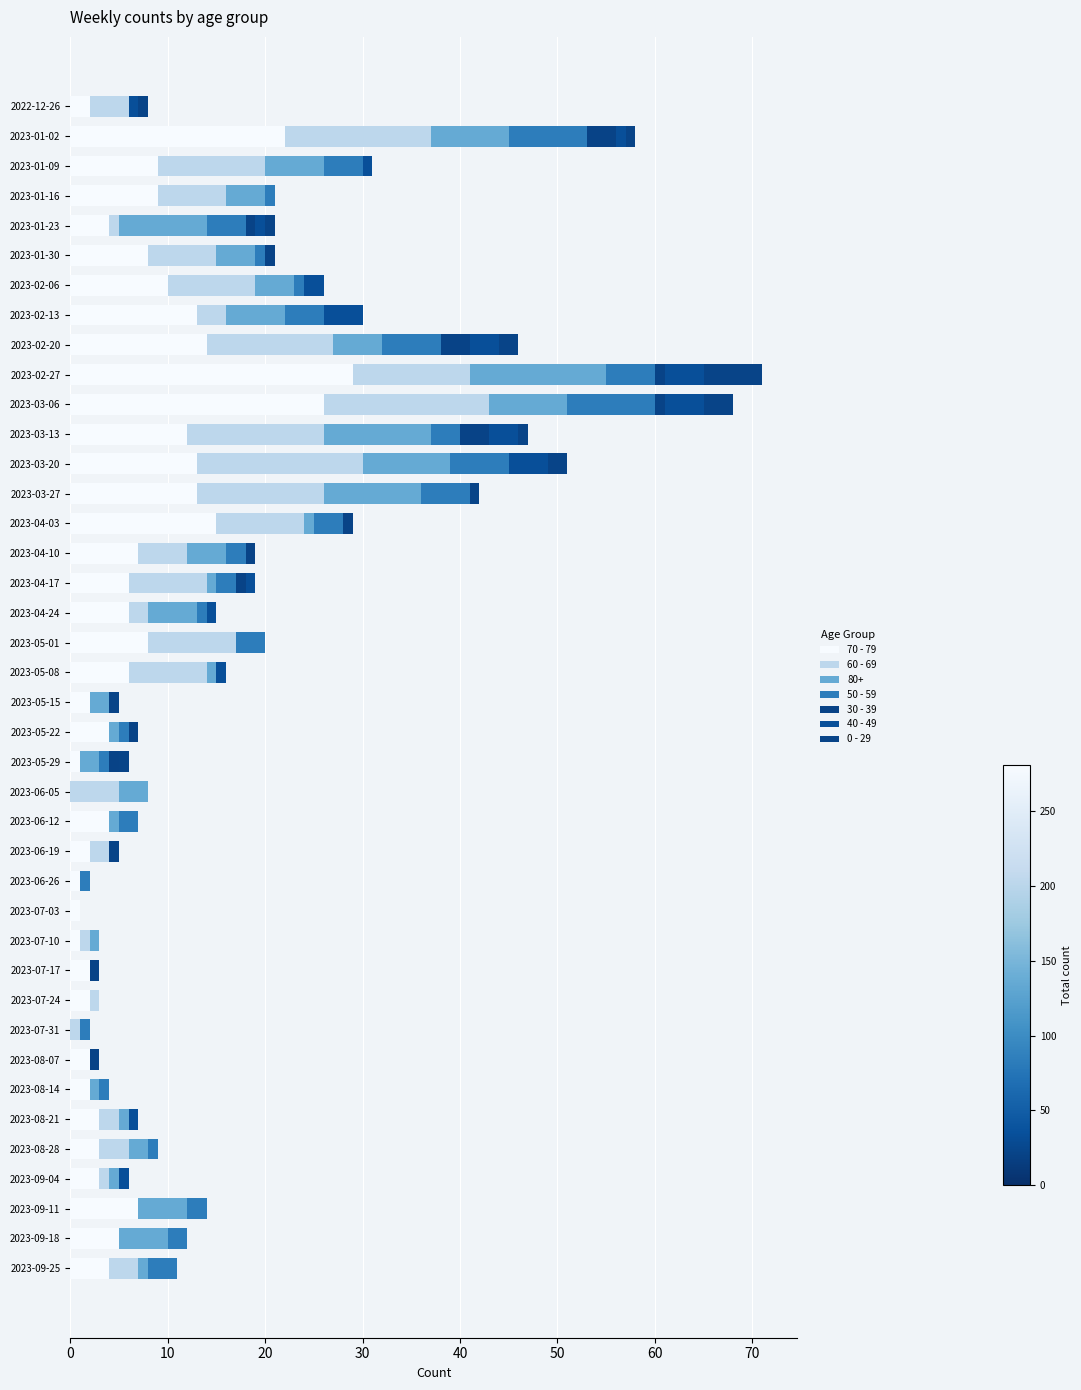

How many distinct data groups are displayed?

7